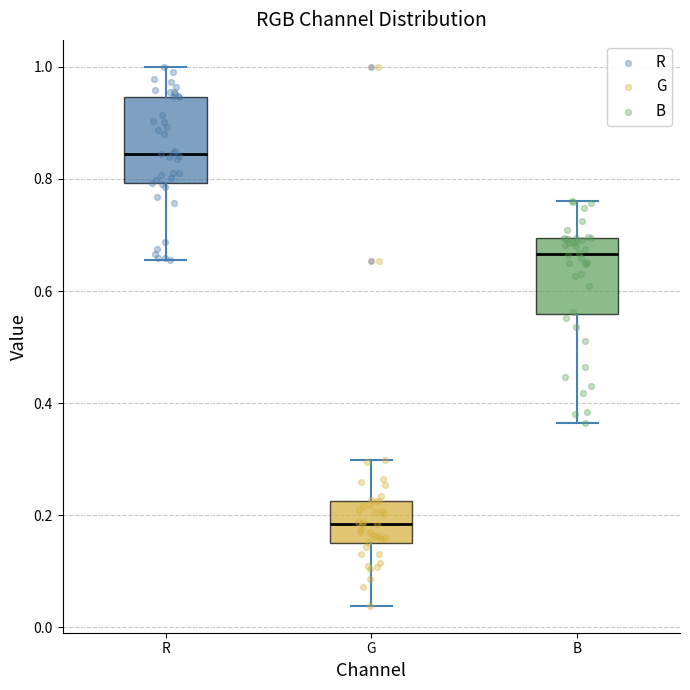

Reading left to right, read every box against the y-axis: the position of its median line, the range the box covers, and the ends of its whiskers. The values are not printed on the chart, so give them approximately, as read against the axis.

R: median 0.84, box 0.80 to 0.94, whiskers 0.66 to 1.00
G: median 0.18, box 0.14 to 0.22, whiskers 0.04 to 0.30
B: median 0.66, box 0.56 to 0.70, whiskers 0.36 to 0.76